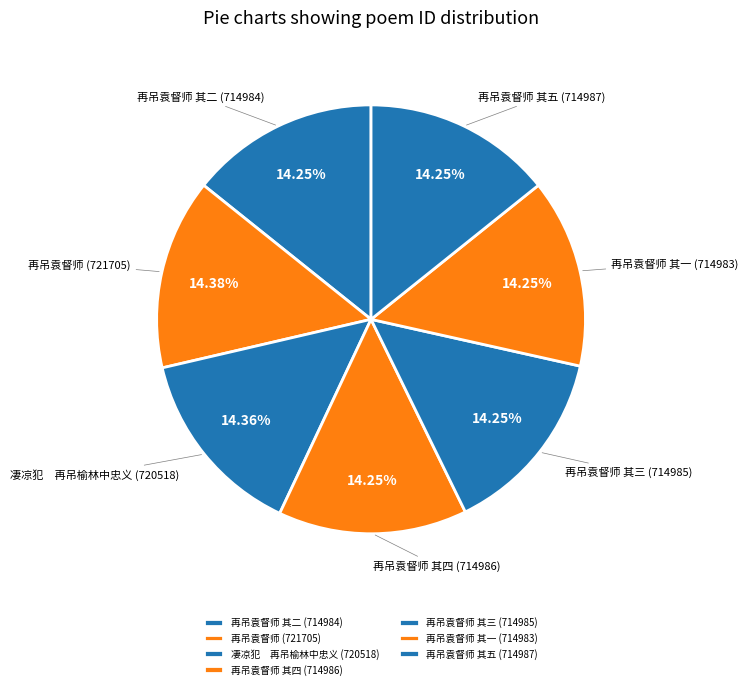

Does any single category account for the majority?

No